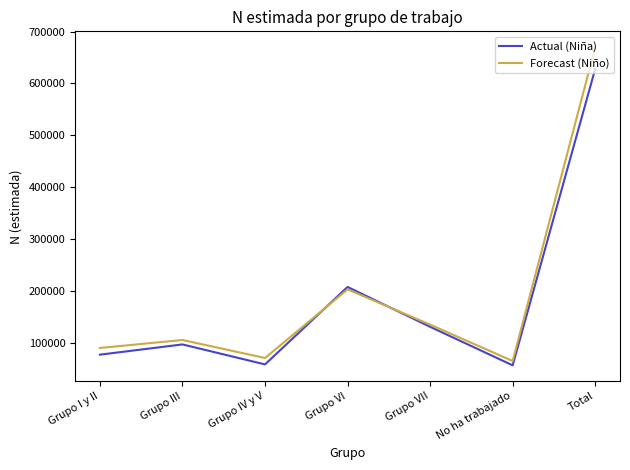

At which label is Actual (Niña) closest to 342370?

Grupo VI